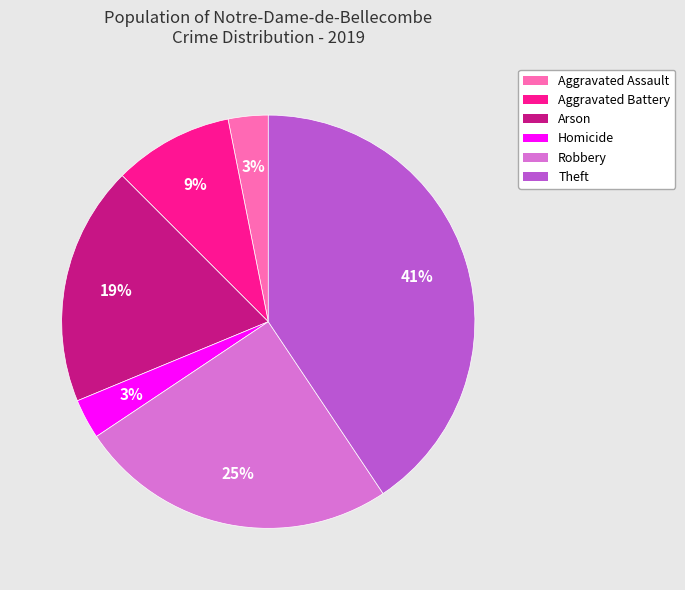

Is there any slice that represents more than half of the pie?

No